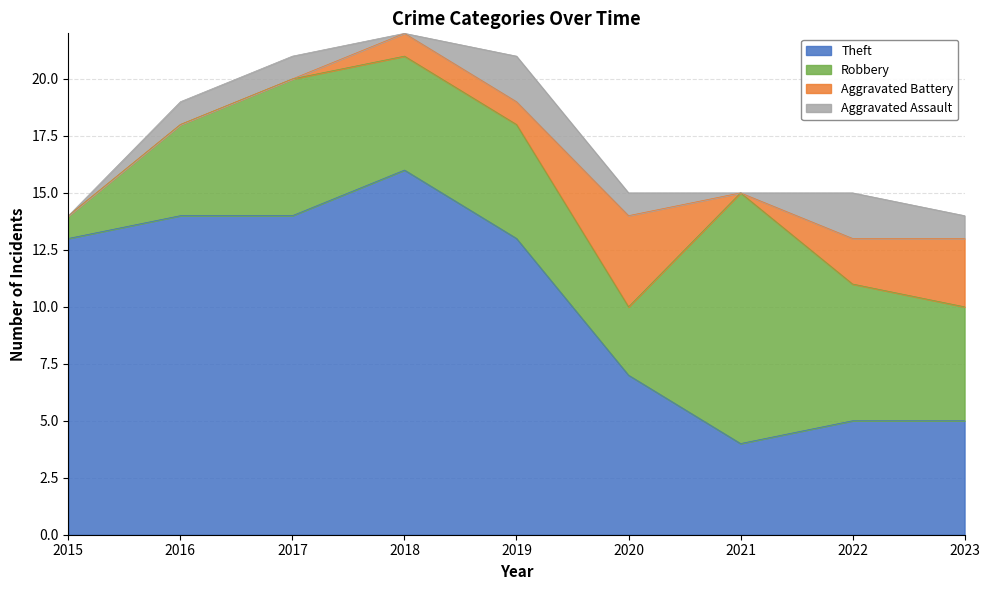

Where is Aggravated Assault nearest to the value 1?

2016